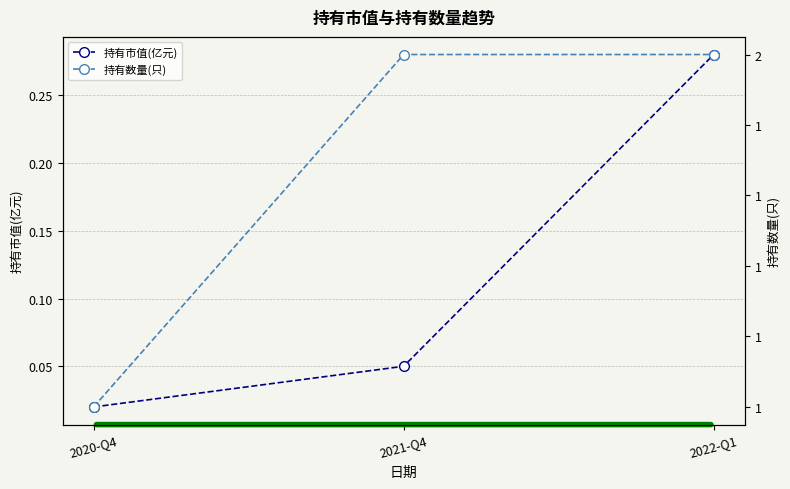

What is the greatest value displayed?

2.0